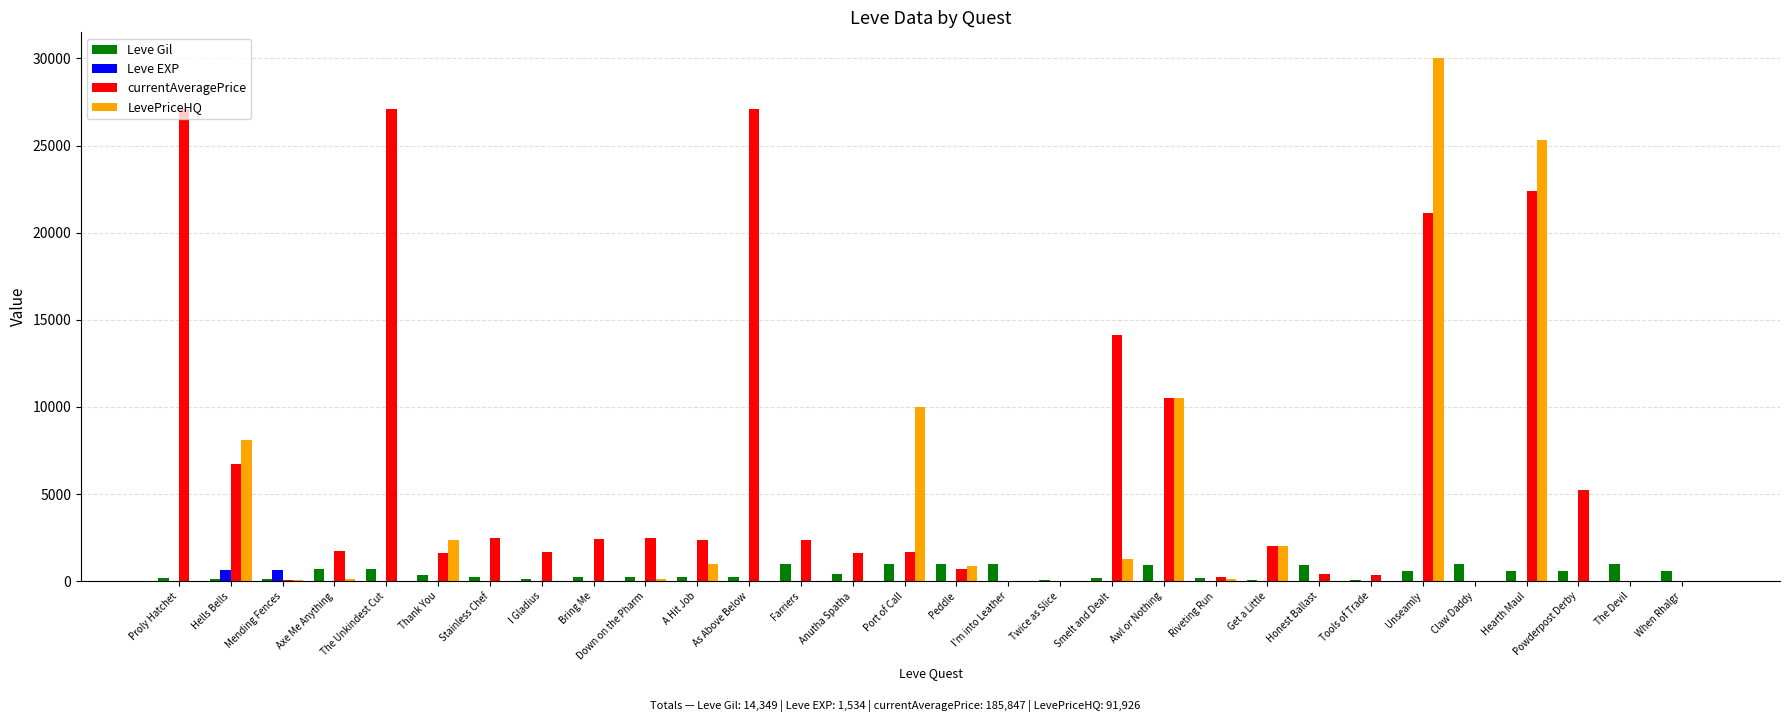

How many groups of bars are there?

30